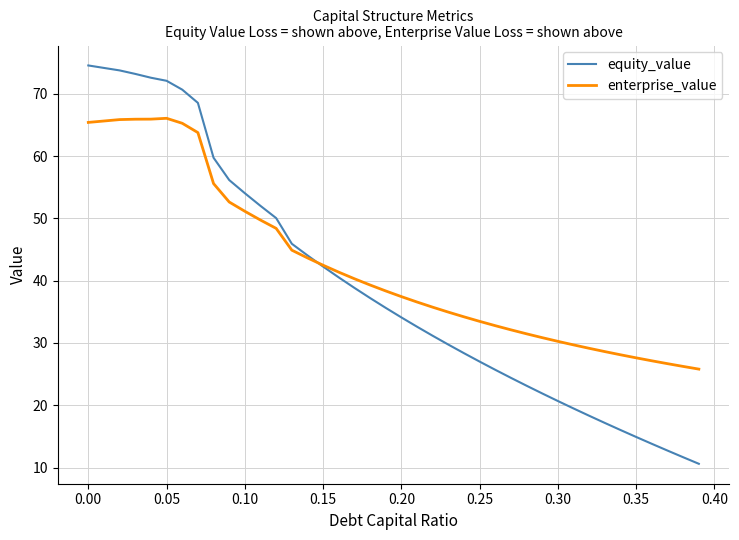

Which series has the largest range (max minus min)?

equity_value